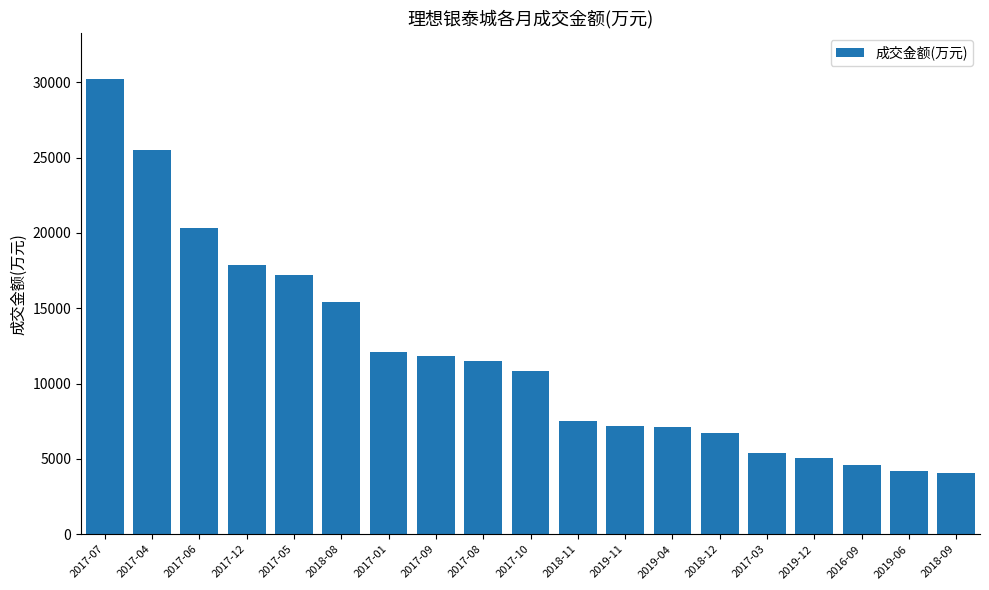

What is the minimum value shown in the chart?

4089.5